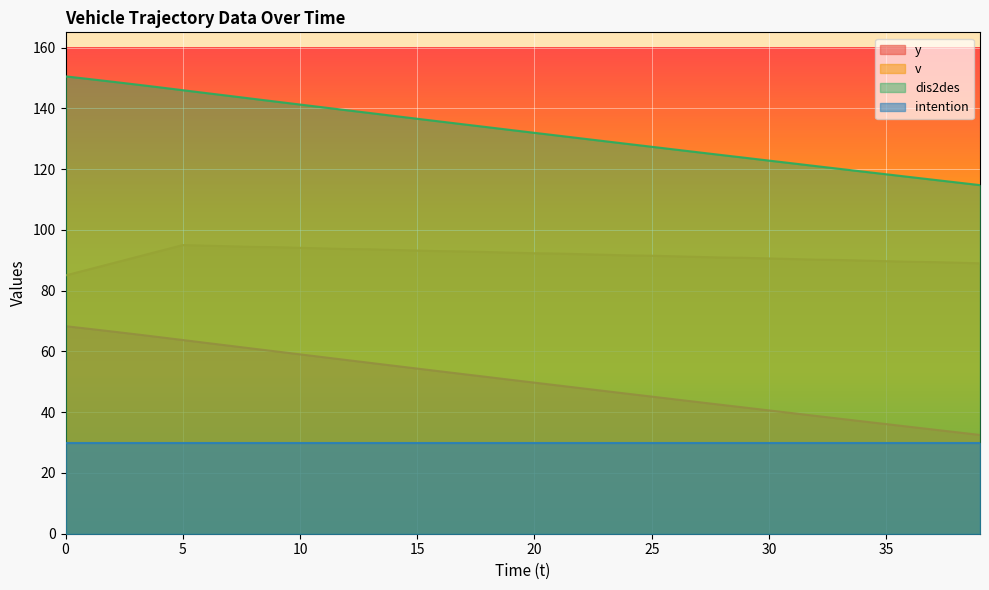

Between 25 and 23, which is larger?

23